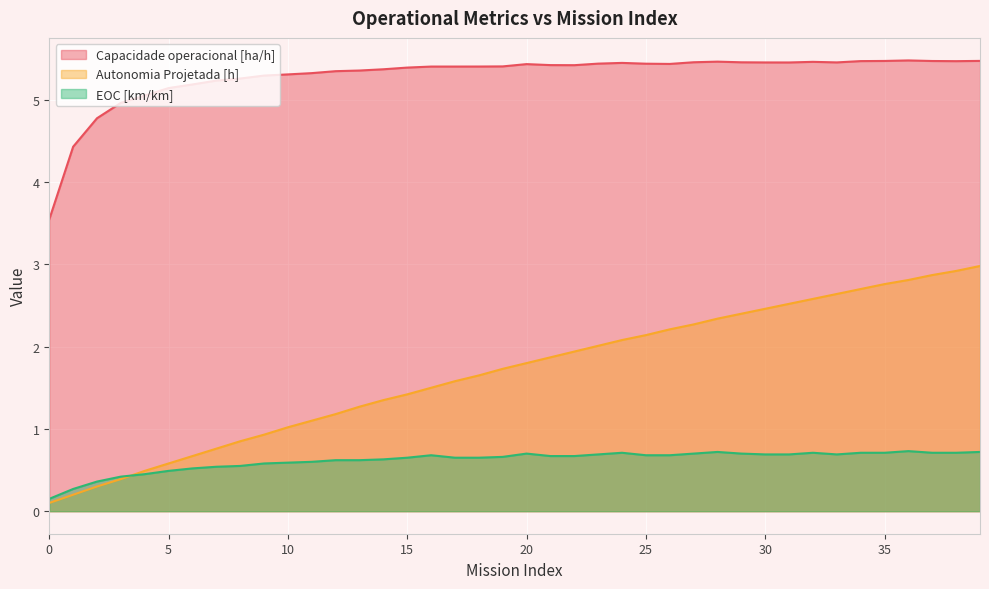

At which label is Capacidade operacional [ha/h] closest to 4?

1